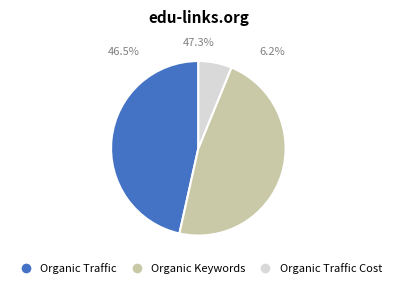

How many segments does this pie chart have?

3